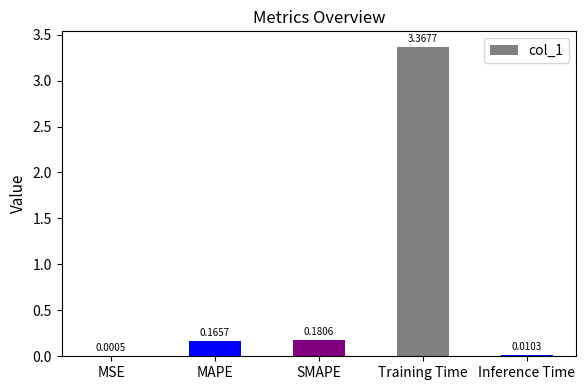

What is the sum of all values?

3.7